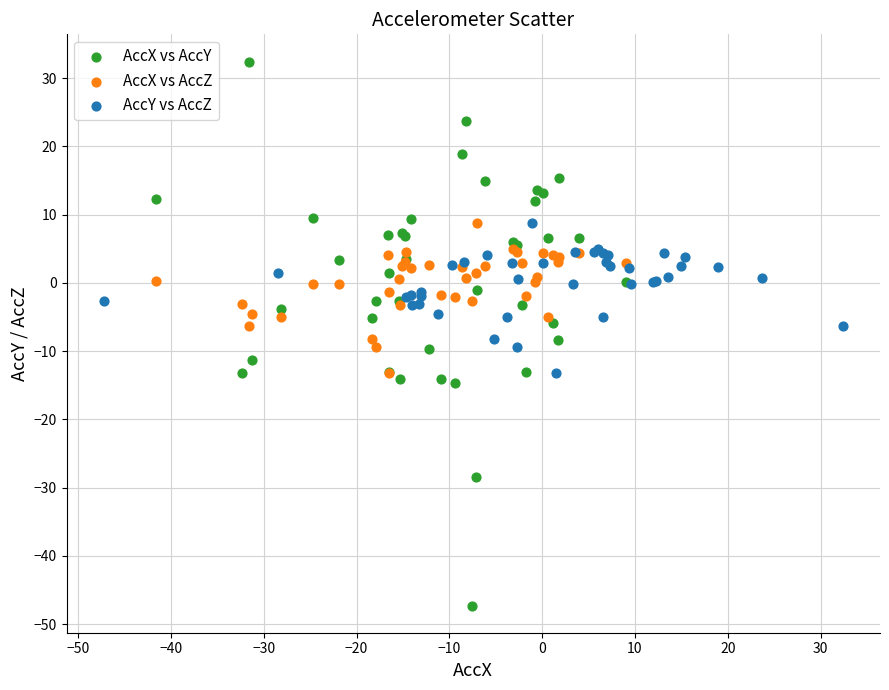

Which series has the largest Y range (max minus min)?

AccX vs AccY